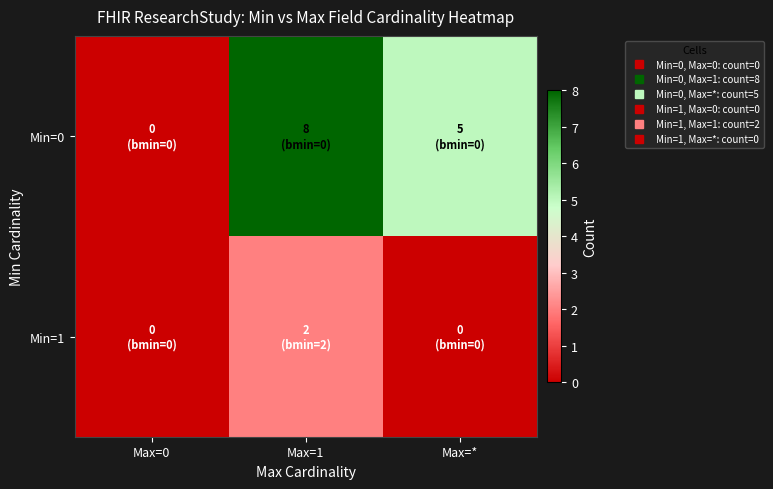

Reading left to right, list all the values displayed in this chart.

Min=0: Max=0=0	Max=1=8	Max=*=5
Min=1: Max=0=0	Max=1=2	Max=*=0